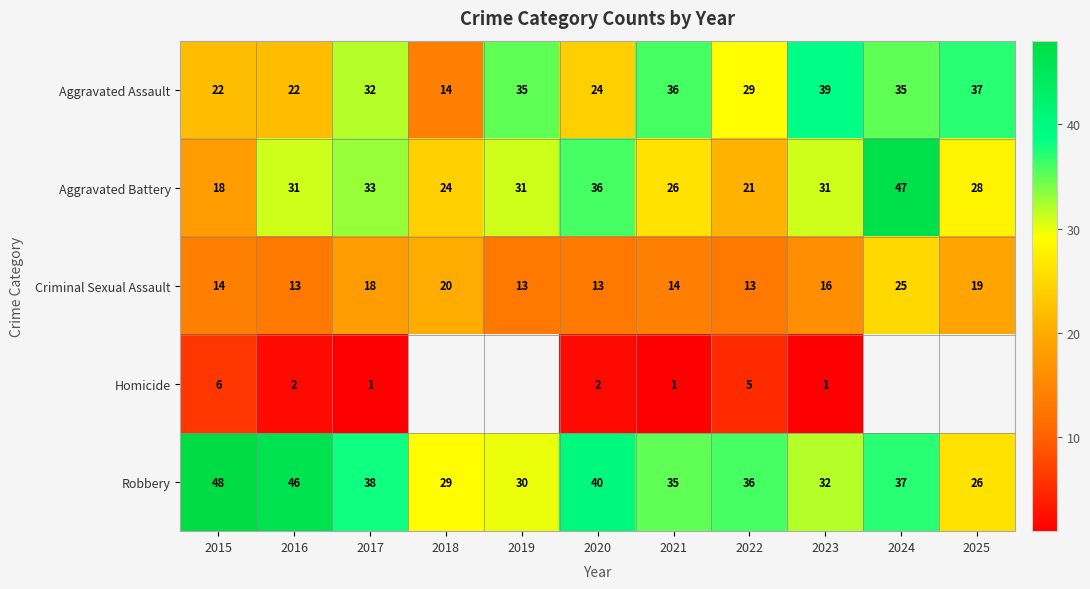

What is the approximate value of Criminal Sexual Assault at 2025?

19